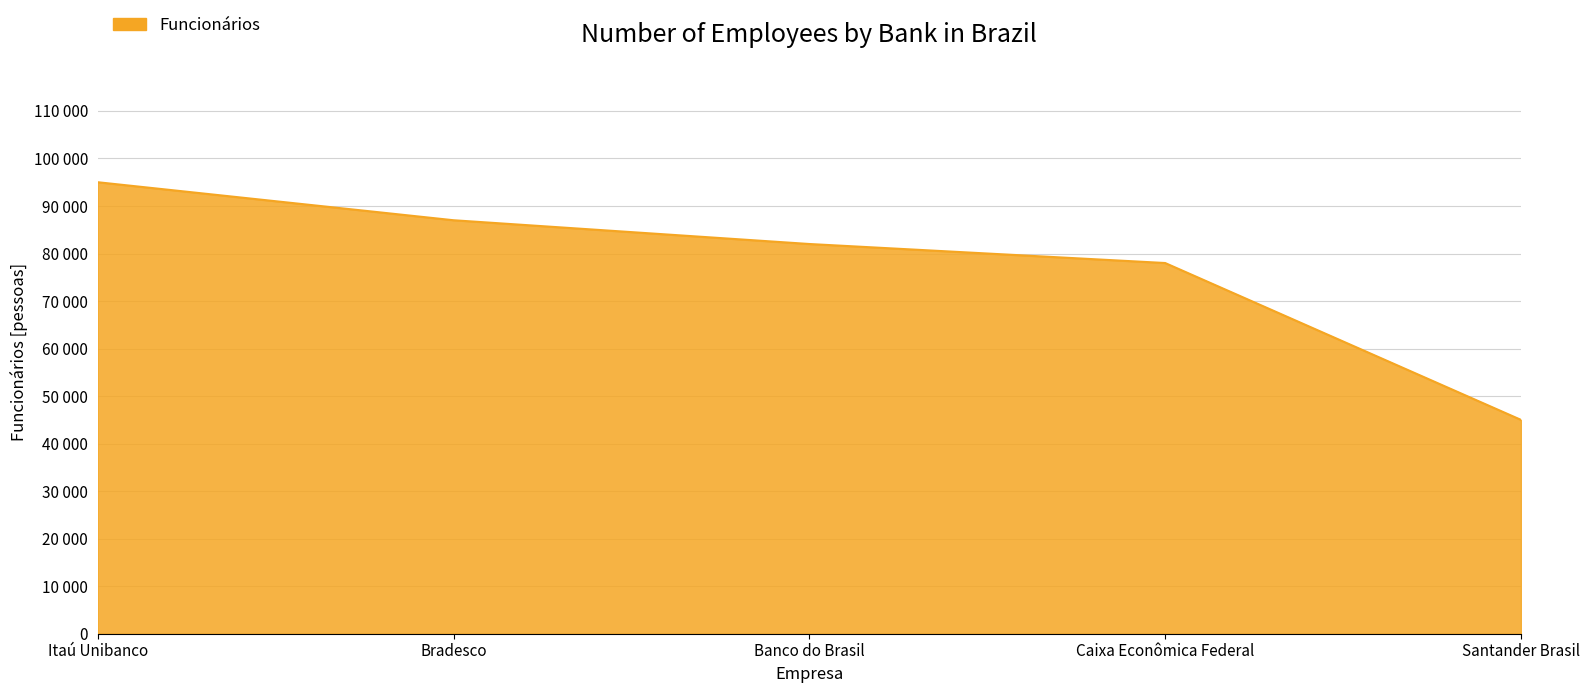

Is this an area chart (filled region under the line)?

Yes